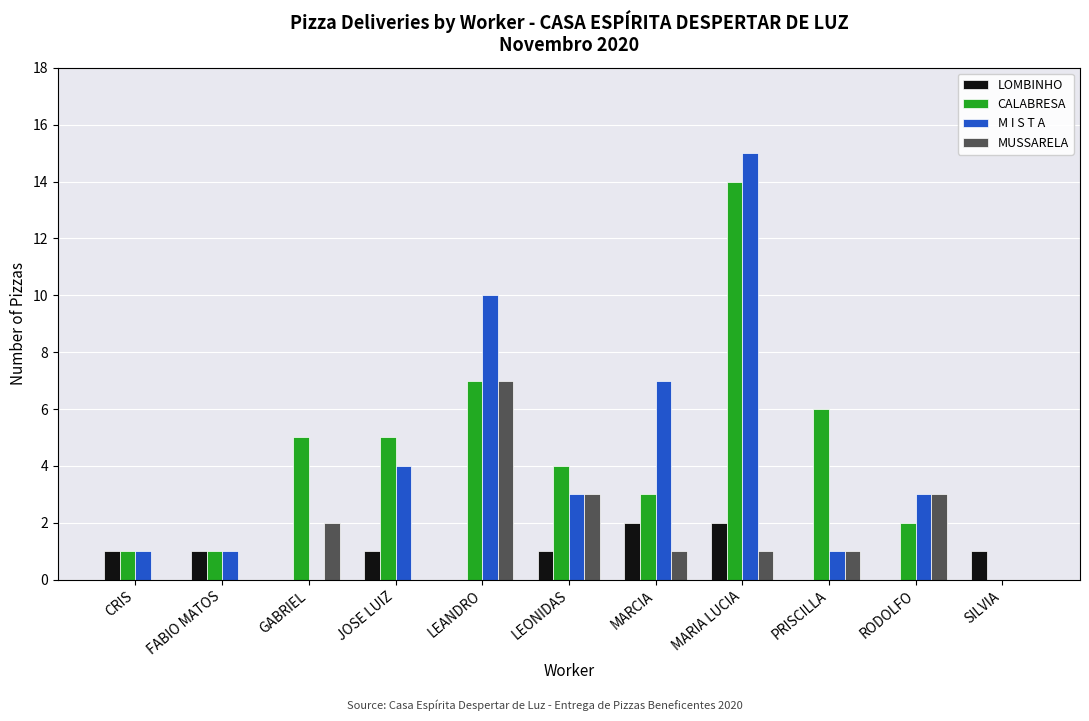

Between PRISCILLA and SILVIA, which series saw the biggest shift?

CALABRESA